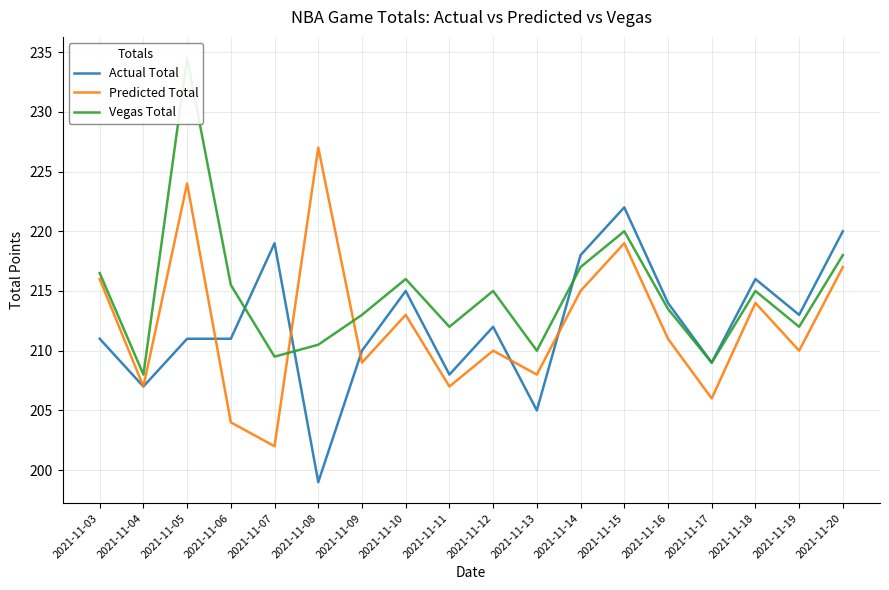

True or false: Actual Total and Predicted Total cross at least once.

True